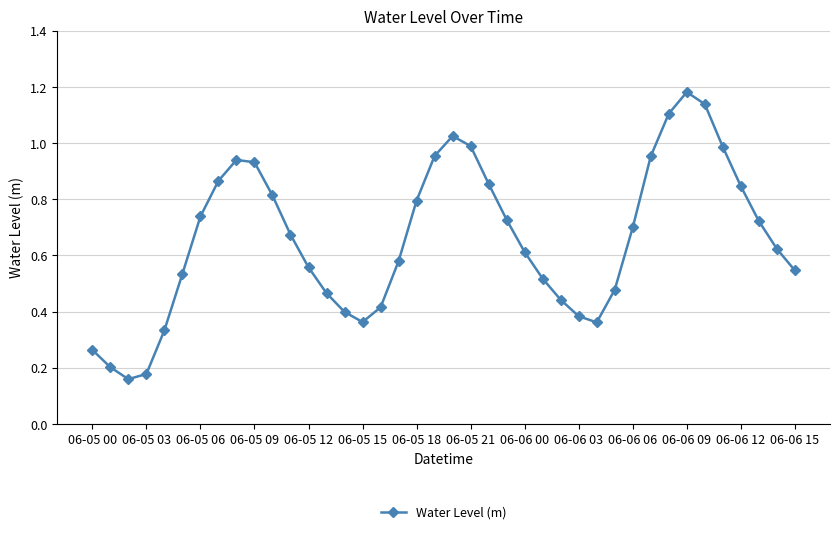

True or false: there are more than 2 points higher than both neighbors.

True